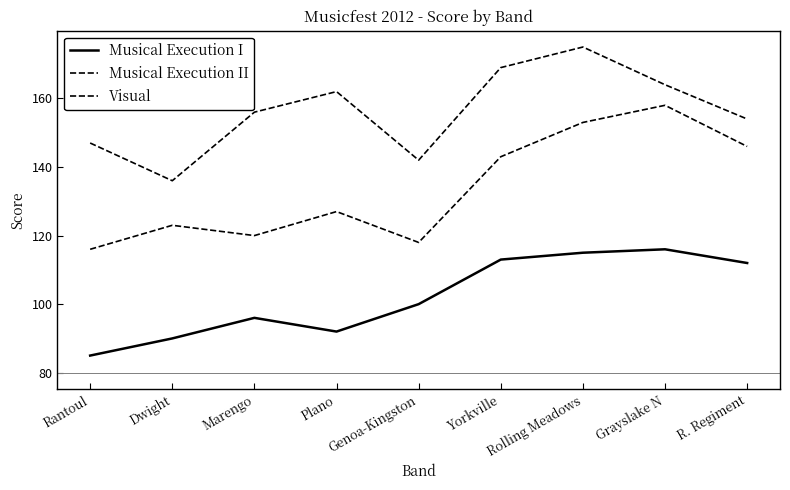

Where does the Musical Execution II series first go above 127?

Yorkville